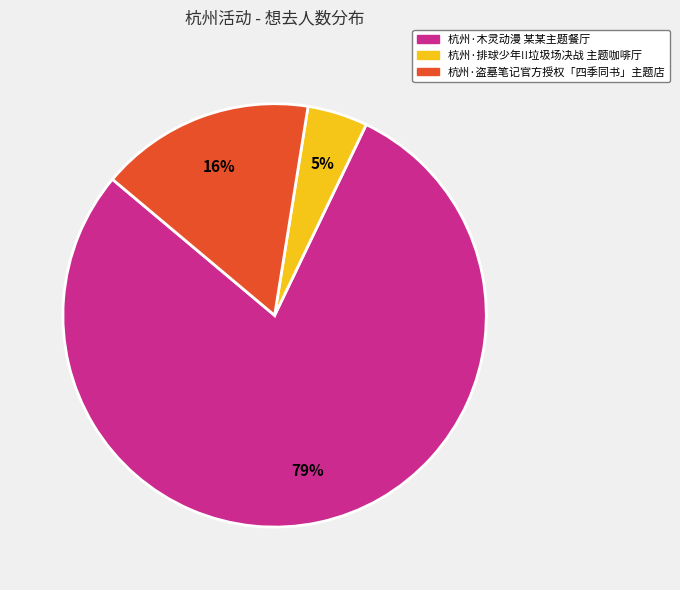

To the nearest percent, what is the difference between the largest and smallest slice percentages?

74%